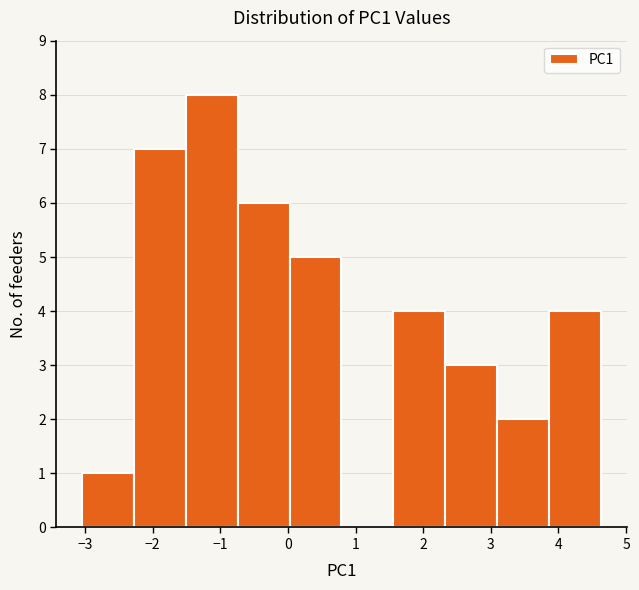

What is the height of the bar covering 3.9 to 4.6 on the x-axis? Neither the bar edges nor the heights are printed on the chart, so give them approximately, as read against the axes.

4